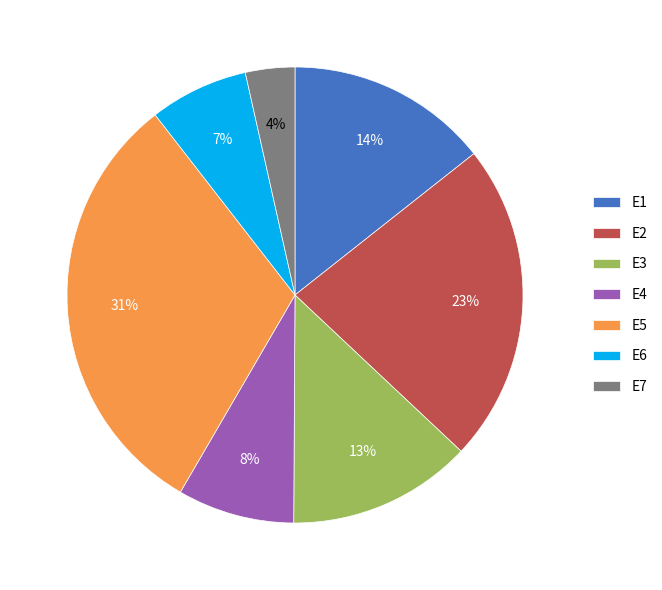

Which category has the biggest portion of the pie?

E5